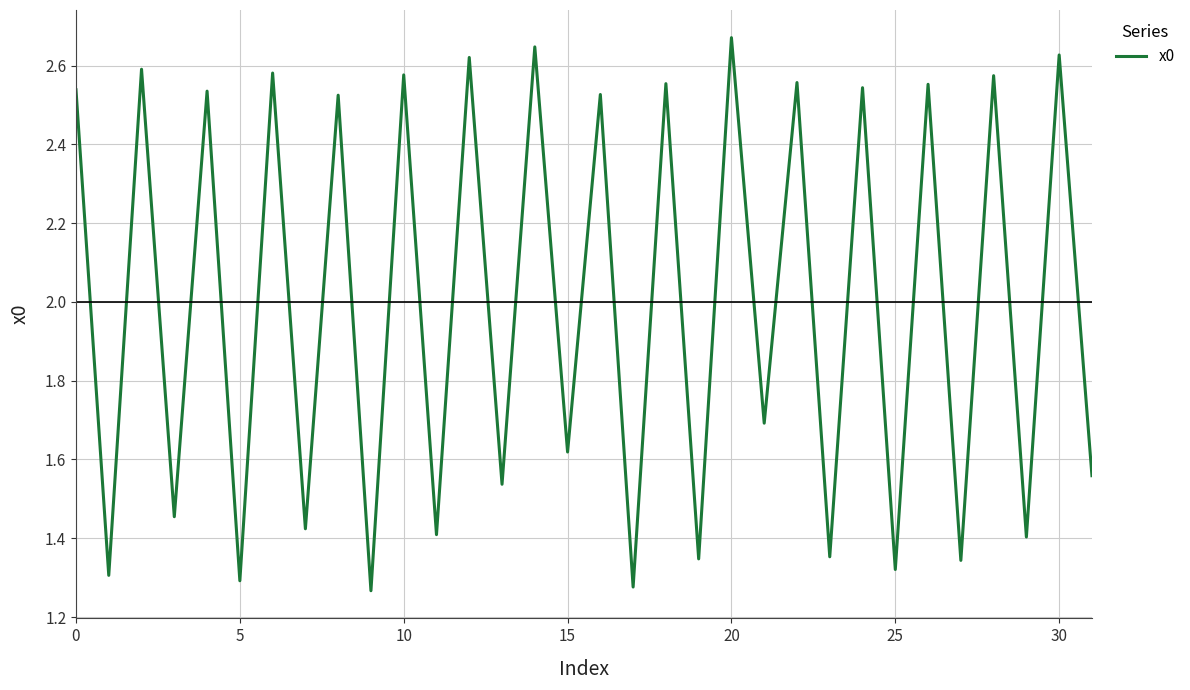

How many lines are shown in the chart?

1